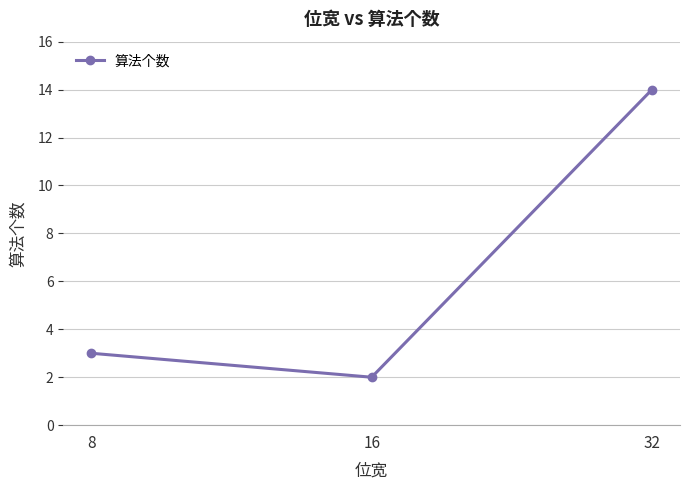

Does the chart have visible grid lines?

Yes